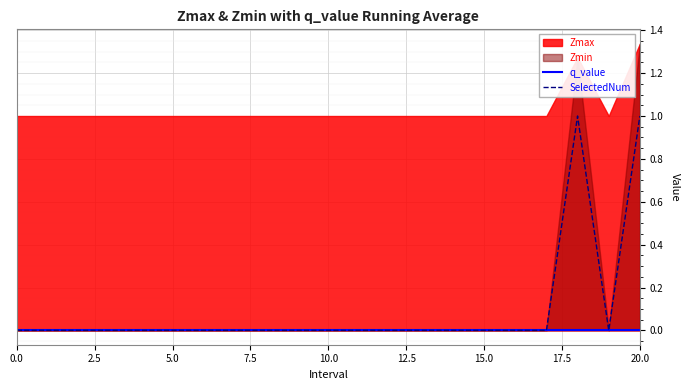

The value of SelectedNum at 17 is -1. True or false?

False